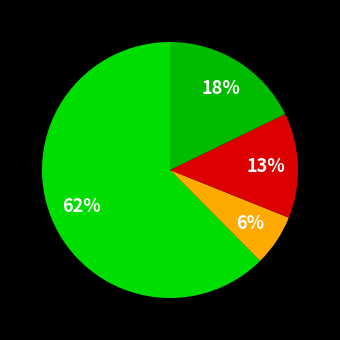

How many slices are in this pie chart?

4